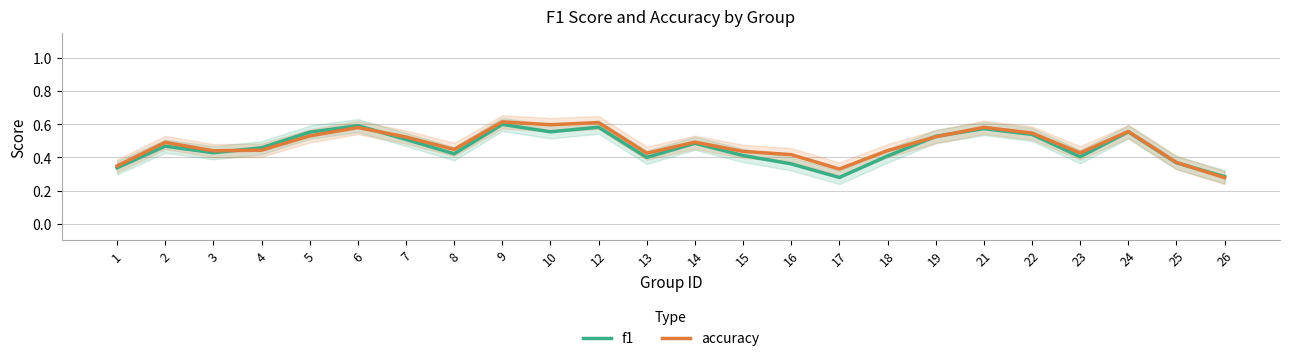

What is the value of the accuracy point at the 21st from the left?

0.4